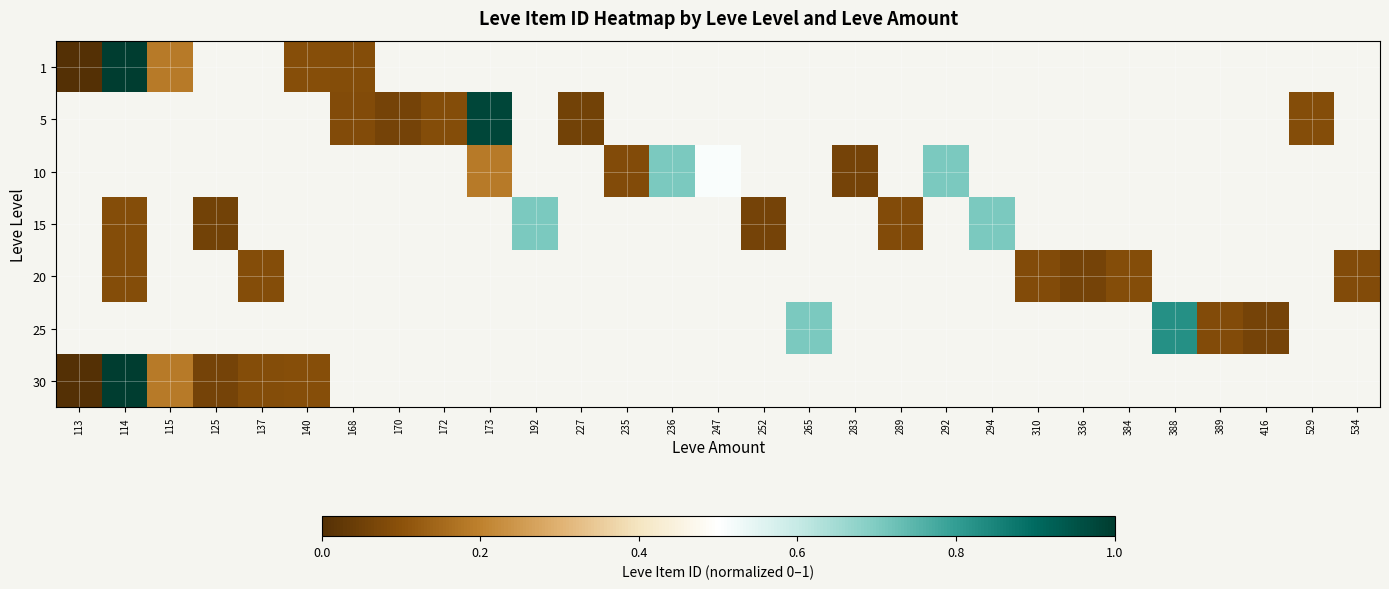

At how many categories does at least one series exceed 0?

28